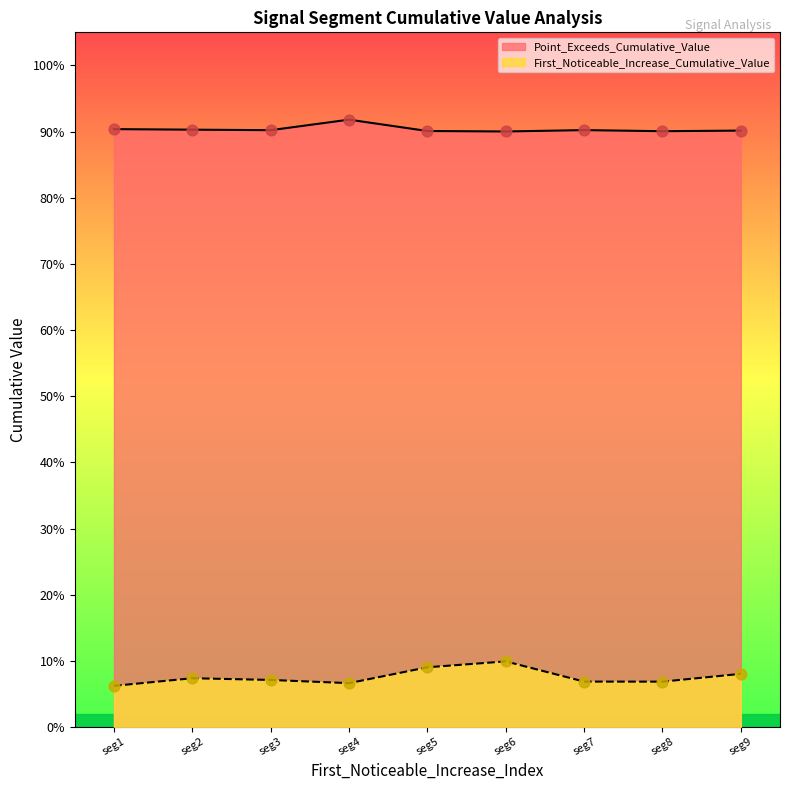

Which series has the widest spread of Y values?

First_Noticeable_Increase_Cumulative_Value